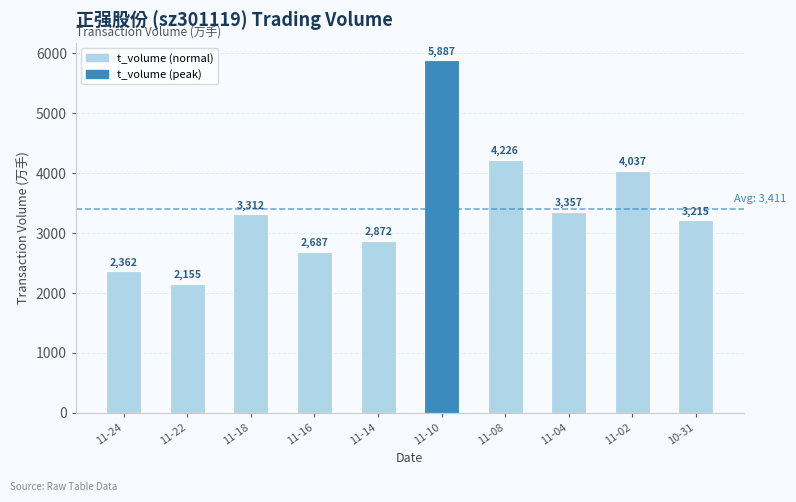

Which category has the highest value across all series?

11-10